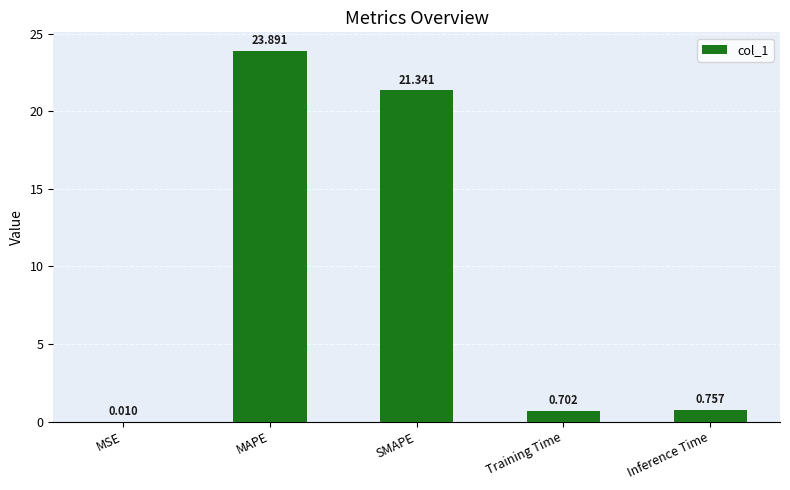

Where is the data nearest to the value 11?

Inference Time